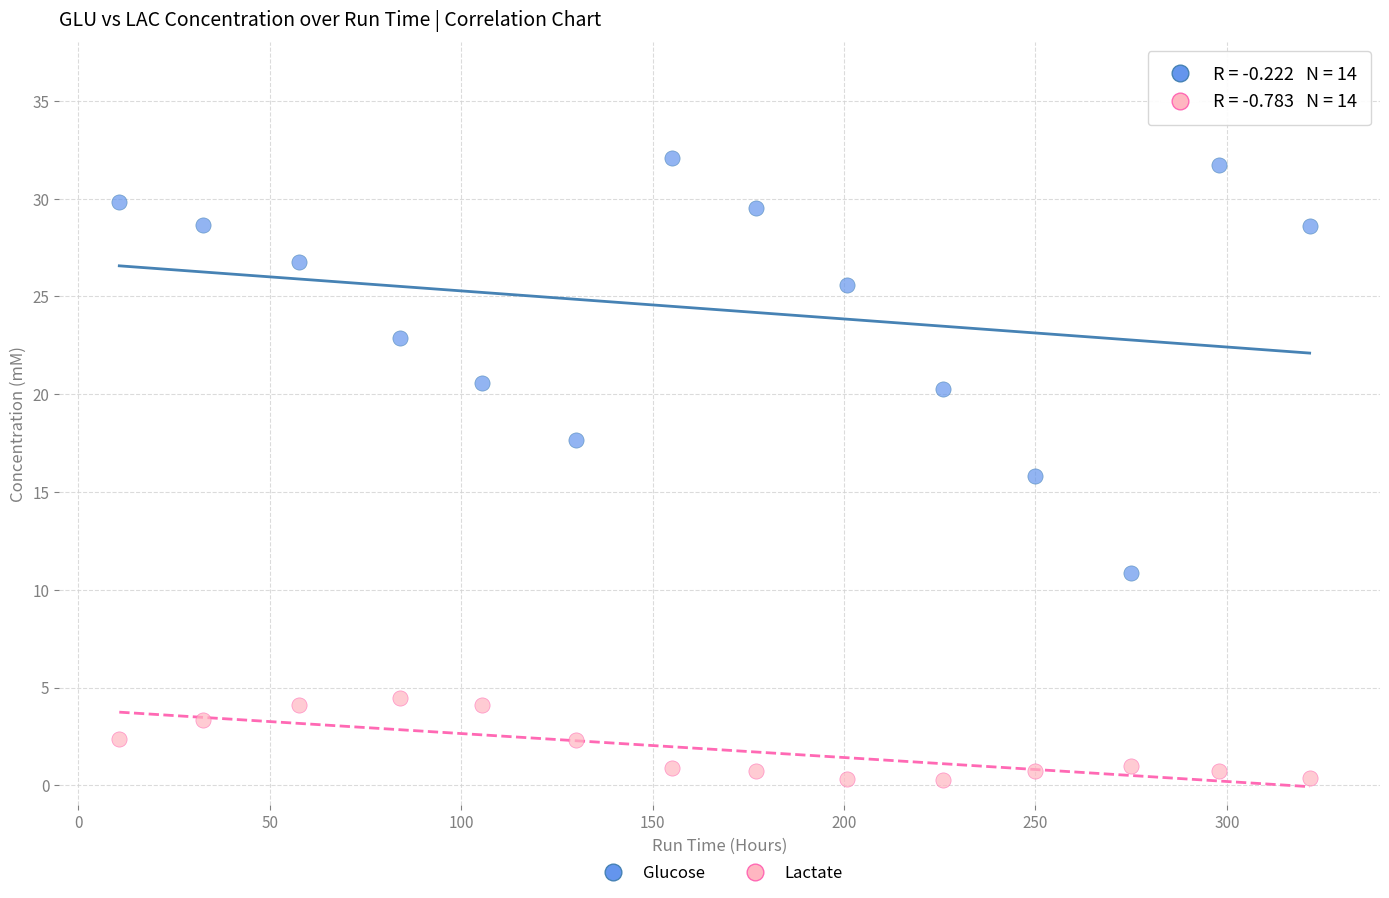

Across all data points, what is the range of Y values (max minus min)?

31.8